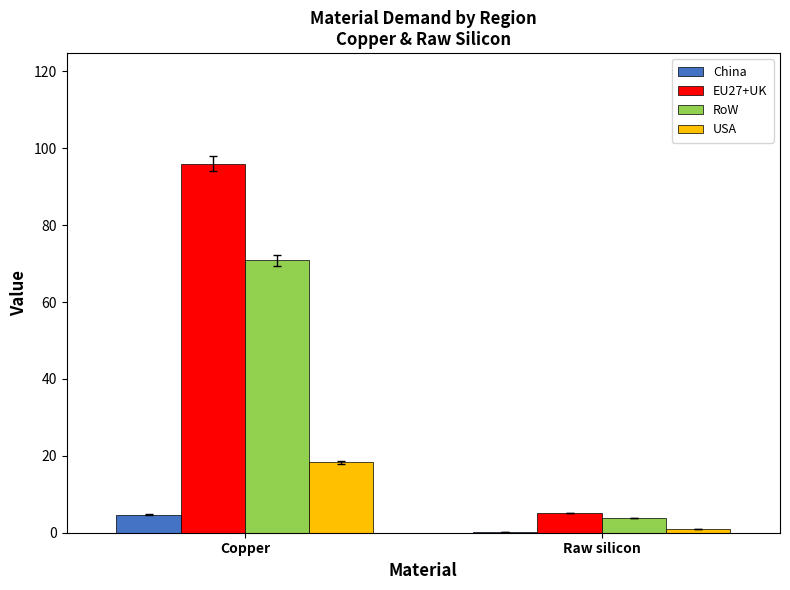

Which label corresponds to the largest value in the chart?

Copper